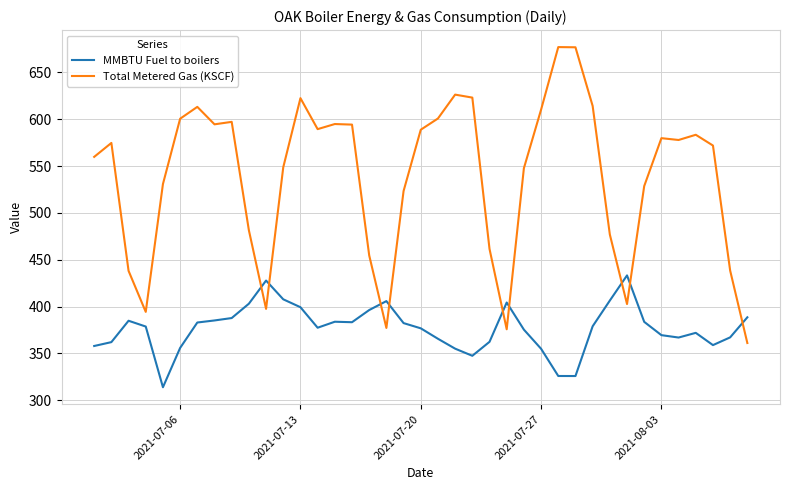

True or false: MMBTU Fuel to boilers and Total Metered Gas (KSCF) intersect in this chart.

True